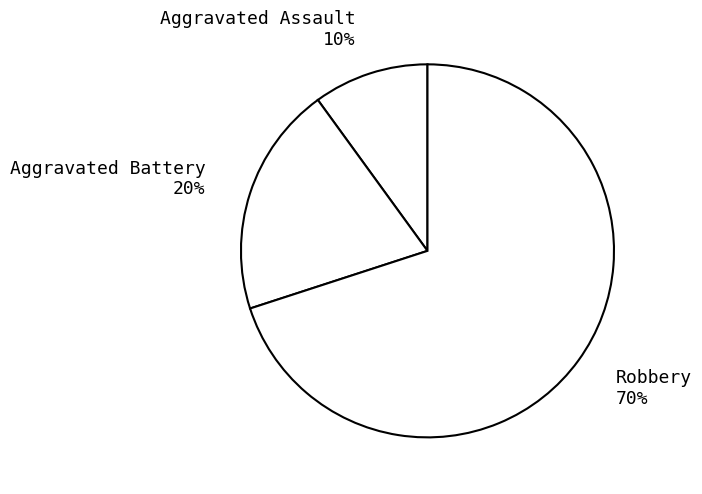

Count the number of slices in the pie.

3